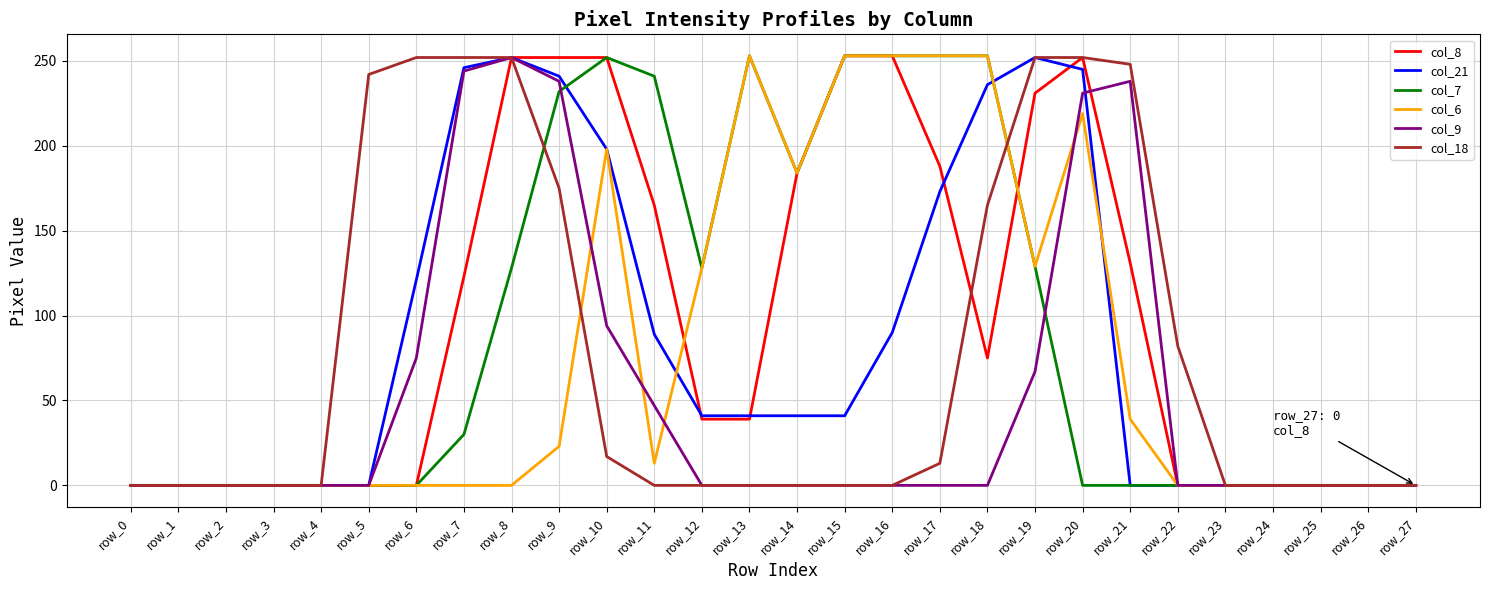

At which category is the sum across all series the highest?

row_20